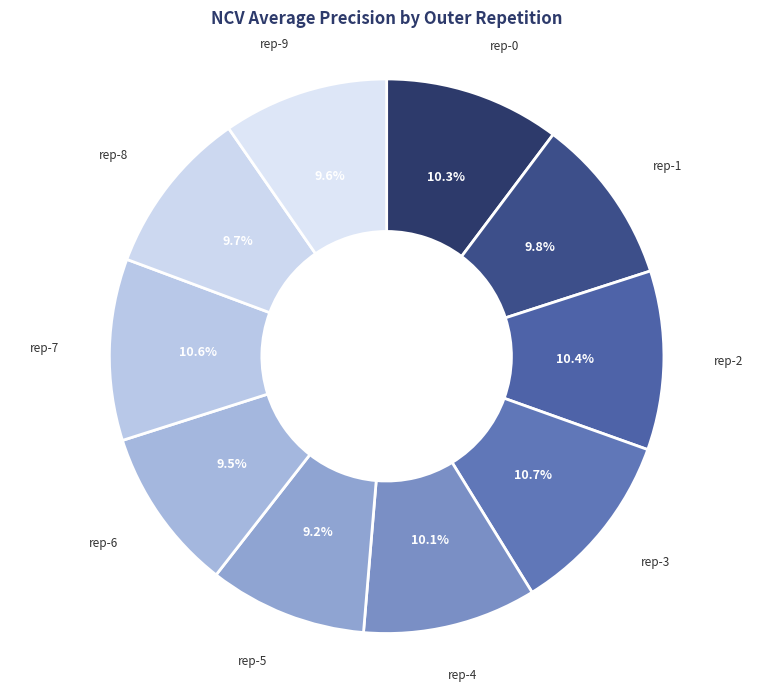

How much of the chart is everything except rep-5?

90.8%